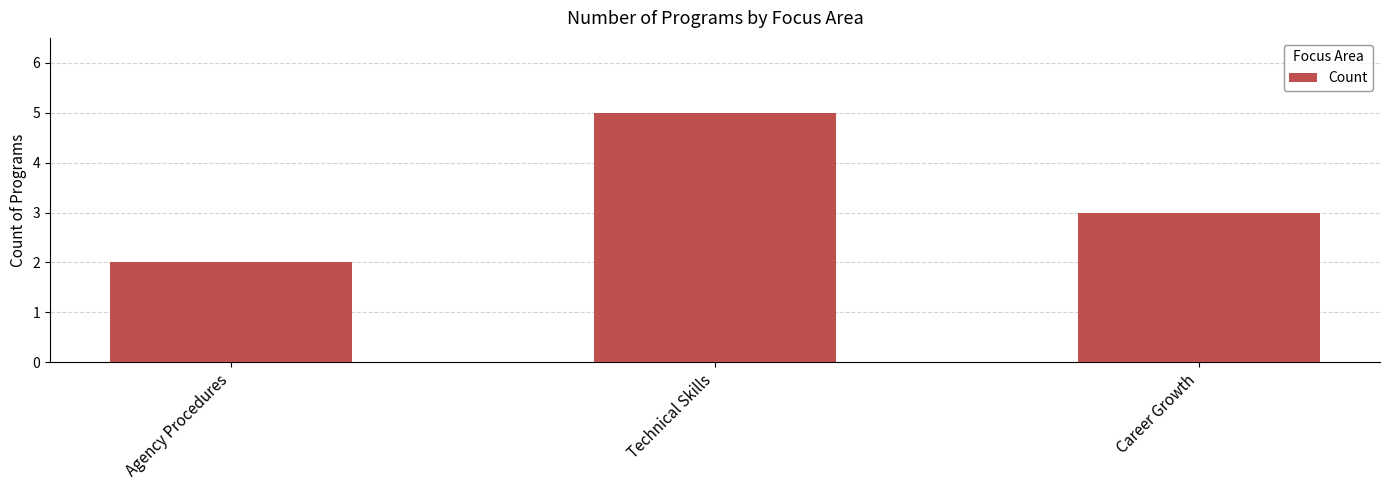

List the labels in order of value, smallest first.

Agency Procedures, Career Growth, Technical Skills